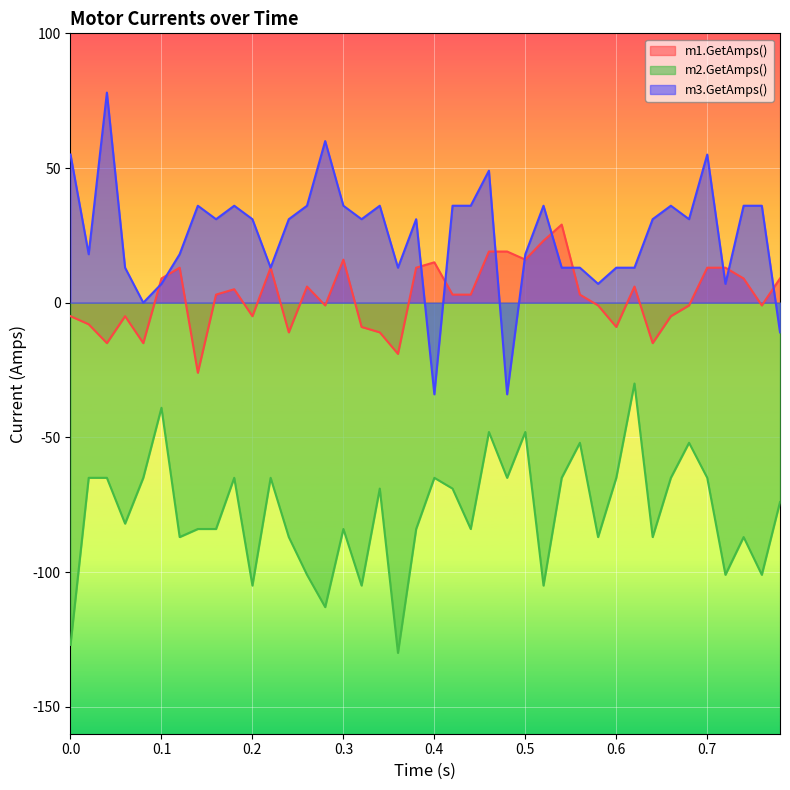

The m2.GetAmps() series shows -94 at 0.7. True or false?

False